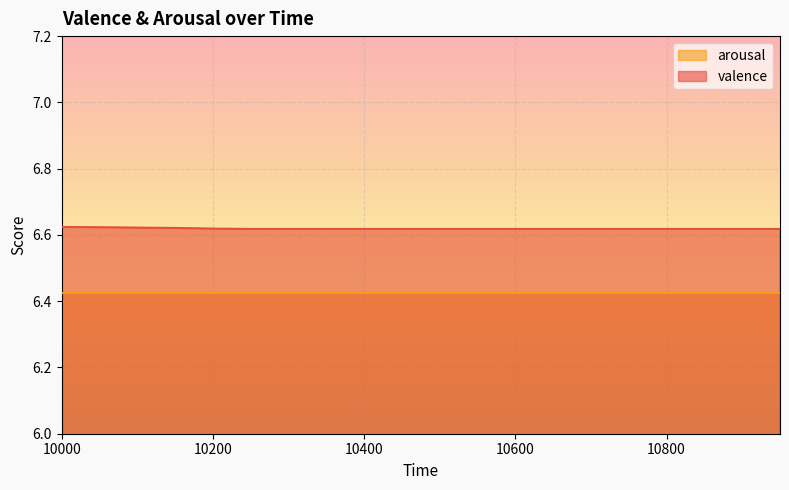

What is the value of the 9th point from the left?

6.6